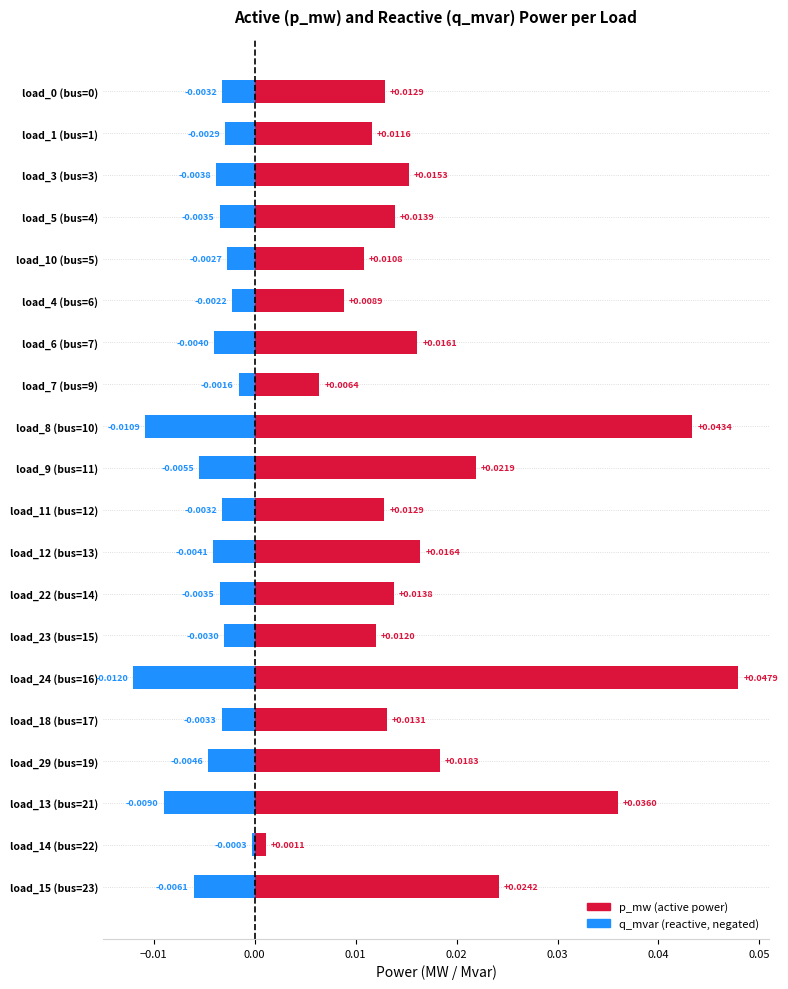

List the series in order of their peak value, lowest first.

q_mvar, p_mw